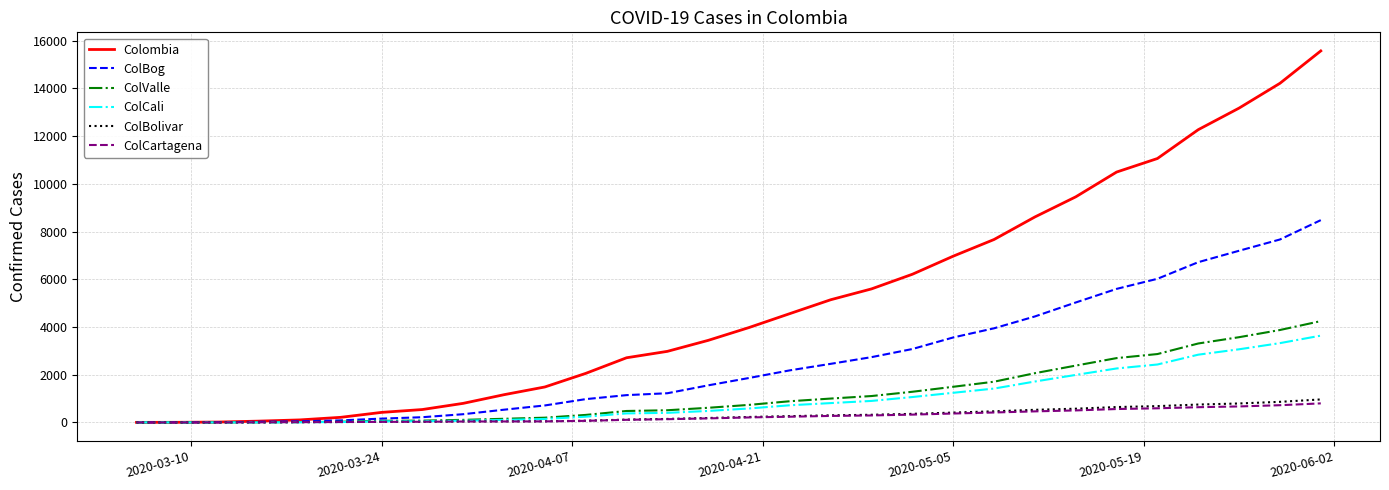

Is this an area chart (filled region under the line)?

No